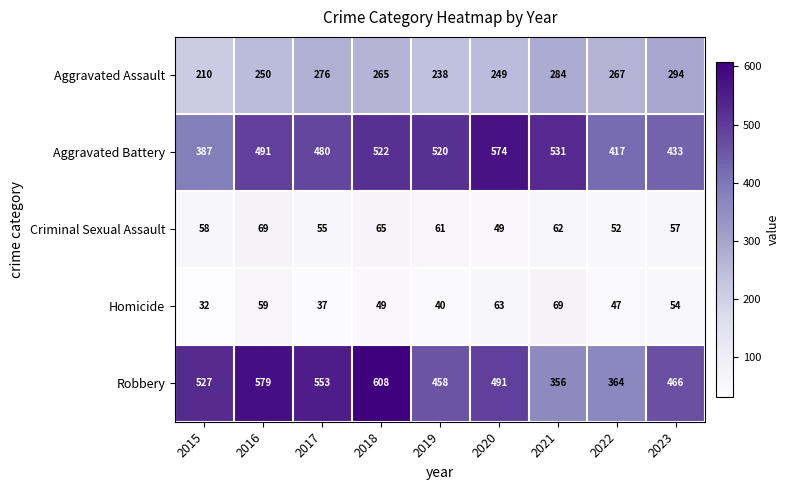

What is the minimum value for Criminal Sexual Assault?

49